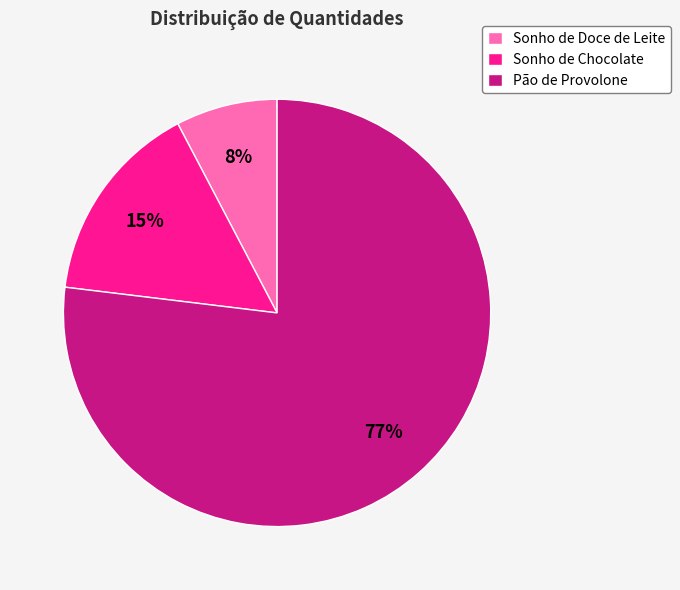

To the nearest percent, what is the difference between the largest and smallest slice percentages?

69%